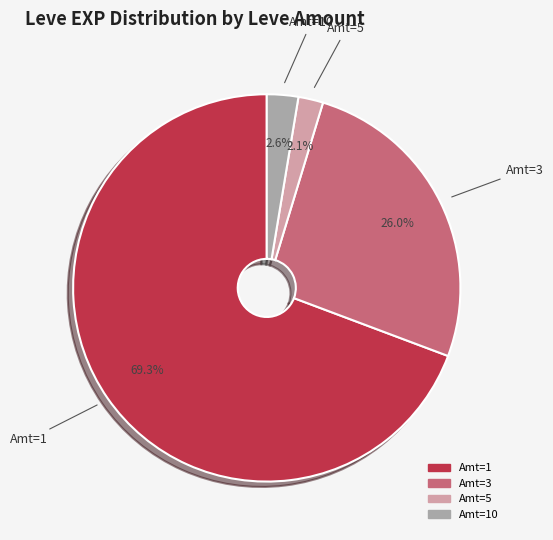

Is there a majority slice in this chart?

Yes